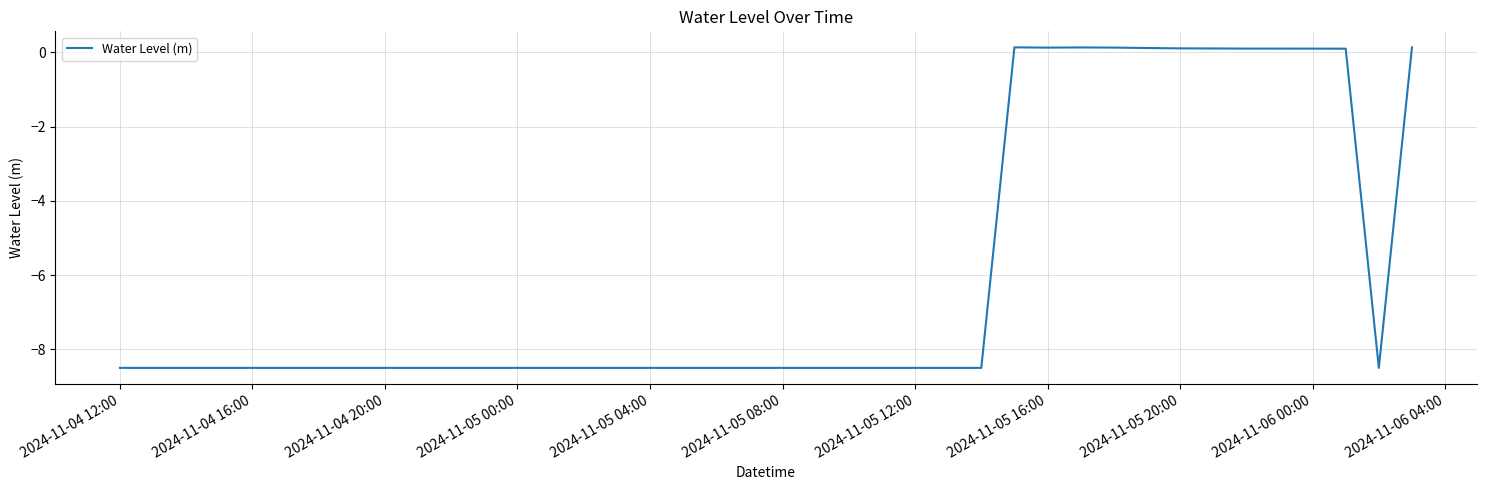

Reading left to right, transcribe all the data shown in this chart.

-8.5	-8.5	-8.5	-8.5	-8.5	-8.5	-8.5	-8.5	-8.5	-8.5	-8.5	-8.5	-8.5	-8.5	-8.5	-8.5	-8.5	-8.5	-8.5	-8.5	-8.5	-8.5	-8.5	-8.5	-8.5	-8.5	-8.5	0.1	0.1	0.1	0.1	0.1	0.1	0.1	0.1	0.1	0.1	0.1	-8.5	0.1